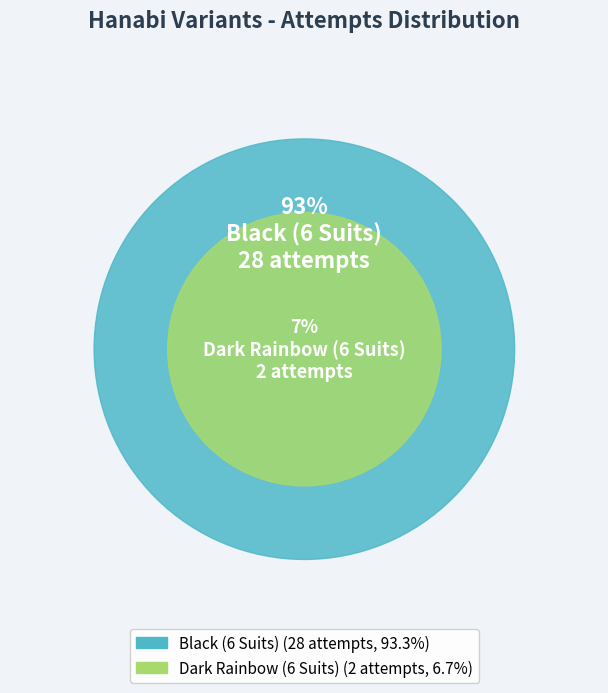

Combined, do Dark Rainbow (6 Suits) and Black (6 Suits) account for over 50%?

Yes